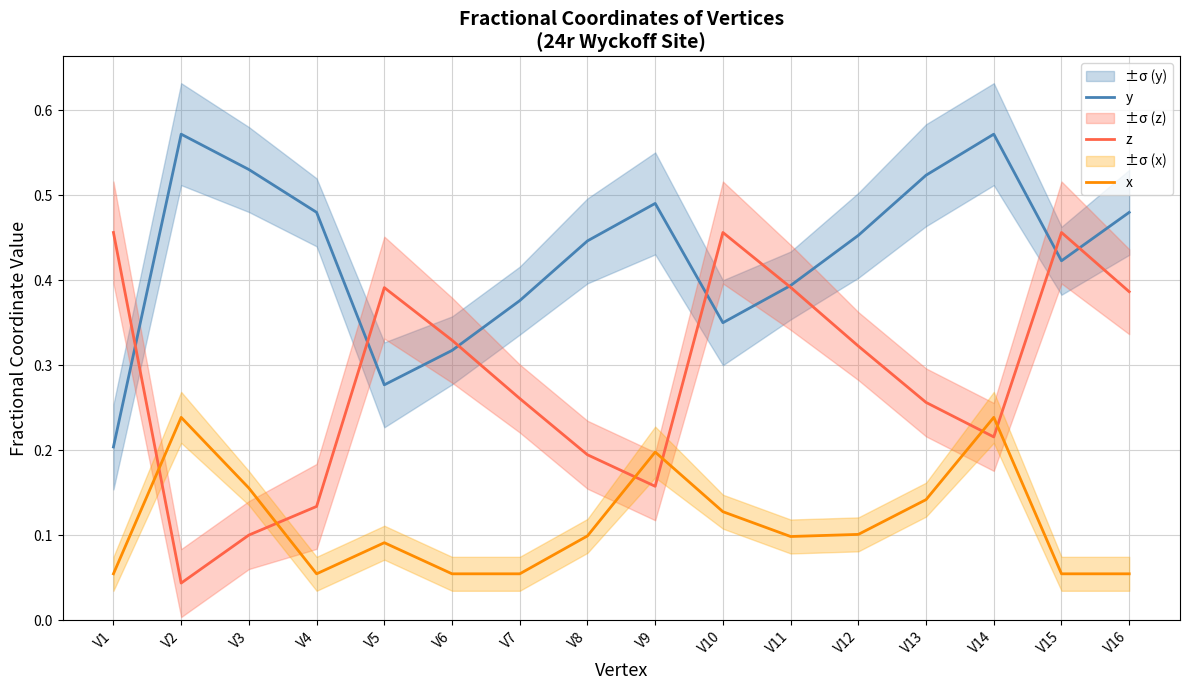

Reading left to right, transcribe all the data shown in this chart.

y: V1=0.2	V2=0.6	V3=0.5	V4=0.5	V5=0.3	V6=0.3	V7=0.4	V8=0.4	V9=0.5	V10=0.4	V11=0.4	V12=0.5	V13=0.5	V14=0.6	V15=0.4	V16=0.5
z: V1=0.5	V2=0.0	V3=0.1	V4=0.1	V5=0.4	V6=0.3	V7=0.3	V8=0.2	V9=0.2	V10=0.5	V11=0.4	V12=0.3	V13=0.3	V14=0.2	V15=0.5	V16=0.4
x: V1=0.1	V2=0.2	V3=0.2	V4=0.1	V5=0.1	V6=0.1	V7=0.1	V8=0.1	V9=0.2	V10=0.1	V11=0.1	V12=0.1	V13=0.1	V14=0.2	V15=0.1	V16=0.1